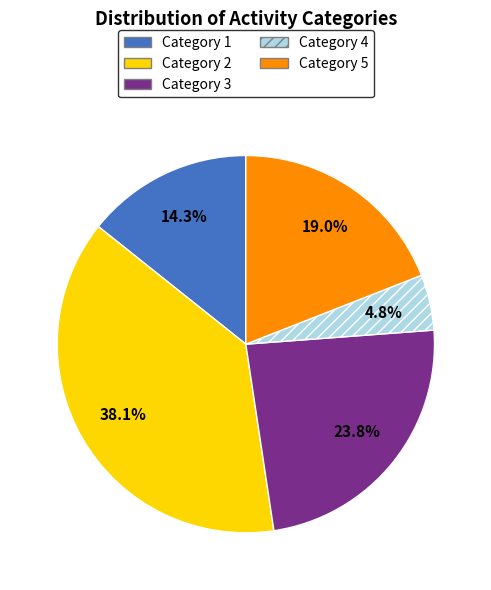

Combined, do Category 3 and Category 2 account for over 50%?

Yes